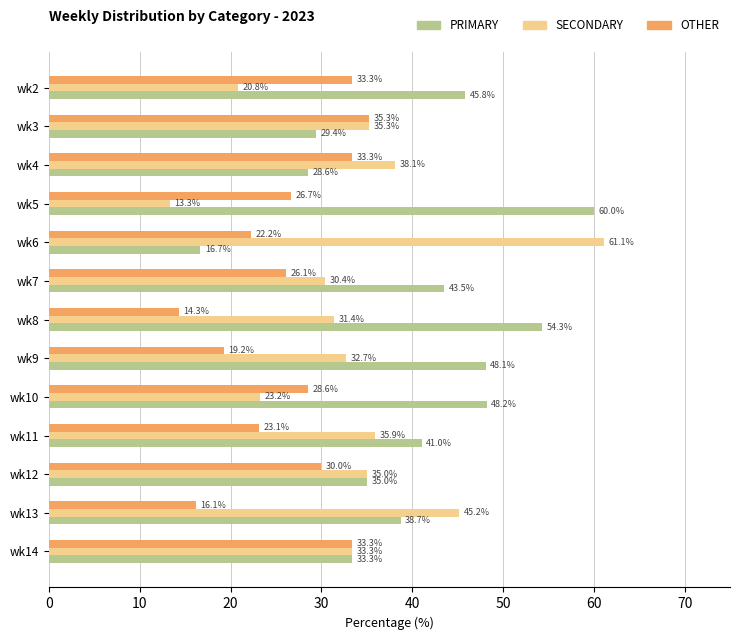

What is the difference between the highest and lowest values at wk3?

5.9